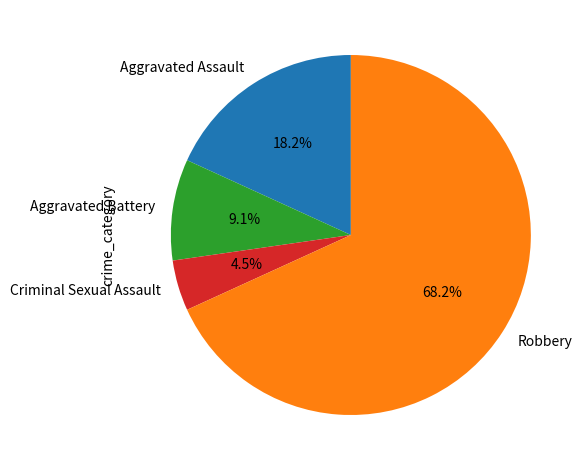

Combined, do Aggravated Assault and Aggravated Battery account for over 50%?

No